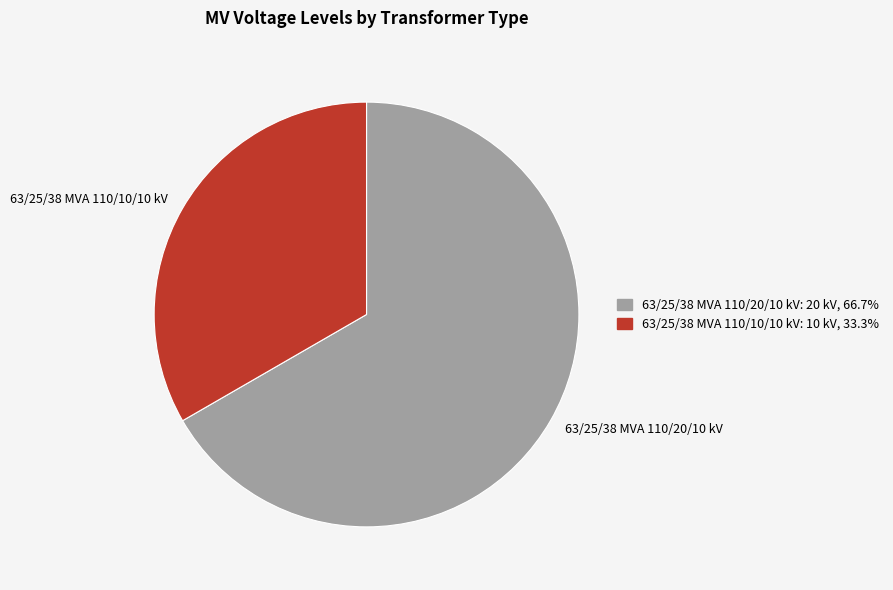

Which category accounts for the majority?

63/25/38 MVA 110/20/10 kV